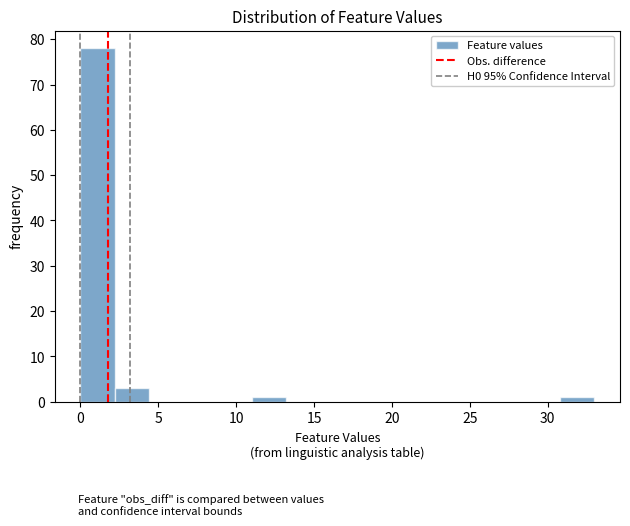

Over which range of the x-axis is the bar tallest?

0.0 to 2.2